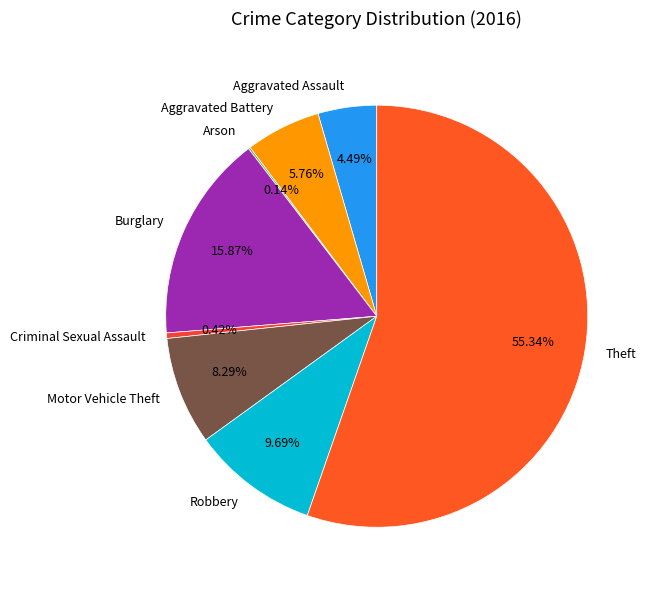

To the nearest percent, what is the average slice percentage?

12%